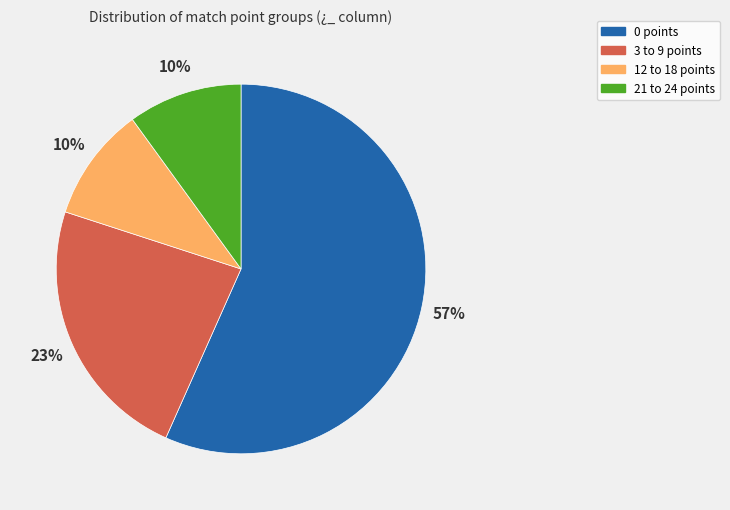

To the nearest percent, what is the difference between the largest and smallest slice percentages?

47%